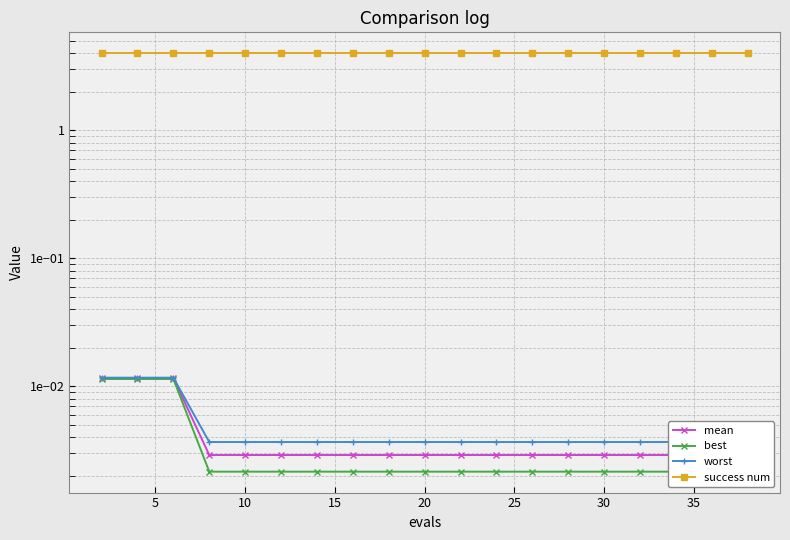

True or false: worst and best cross at least once.

False